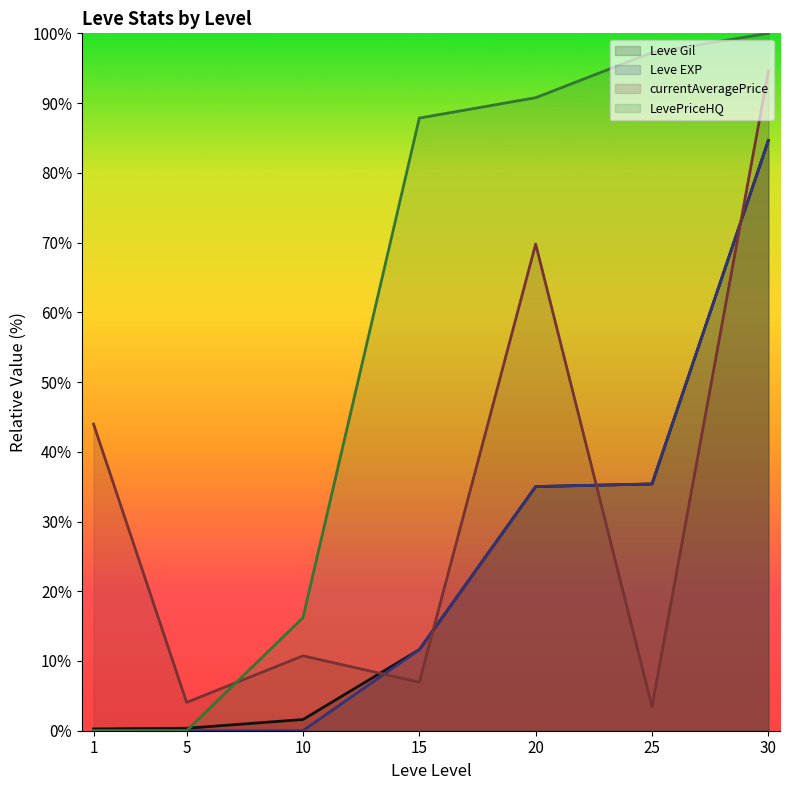

At which category does the chart reach its minimum across all series?

1